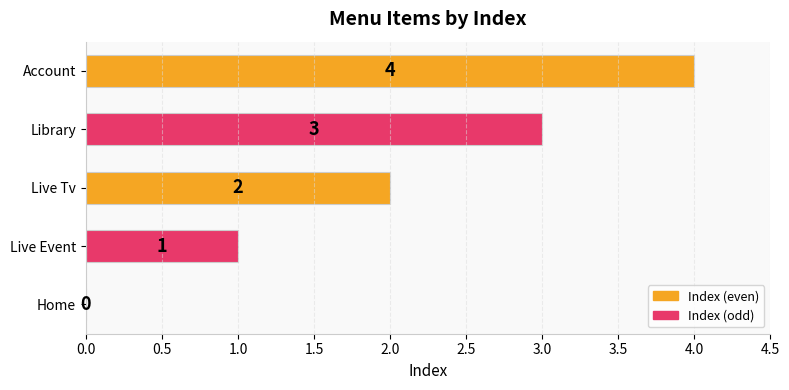

Are the bars grouped side by side (vs. stacked)?

No